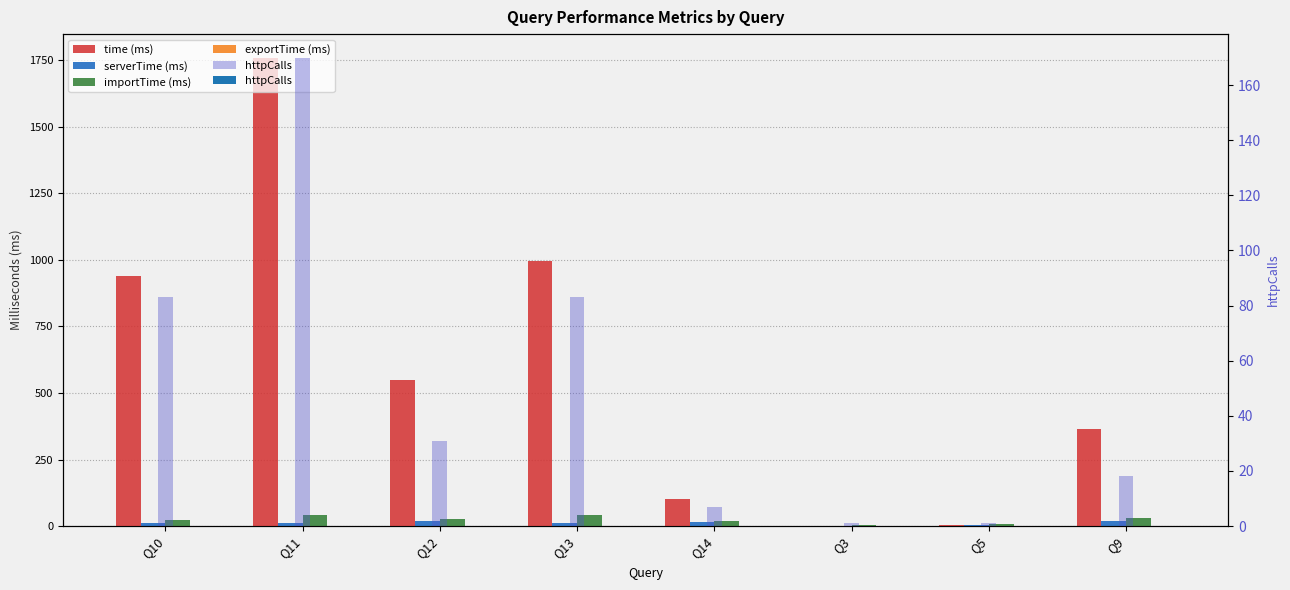

What is the label of the 5th bar from the right?

Q13